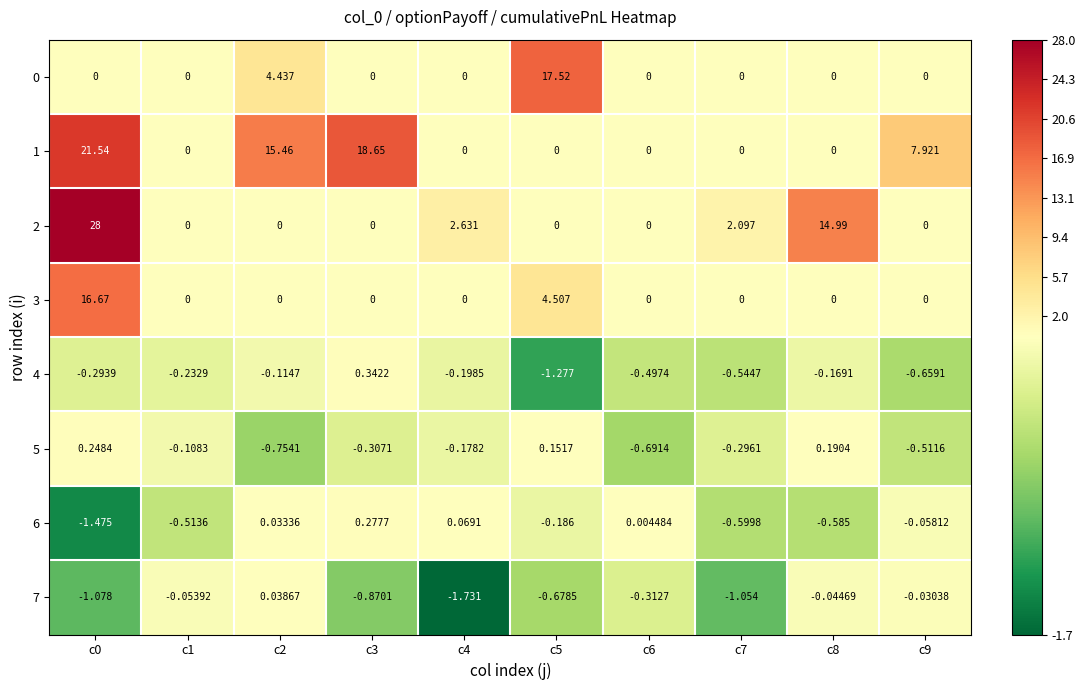

How many series are shown in this chart?

8